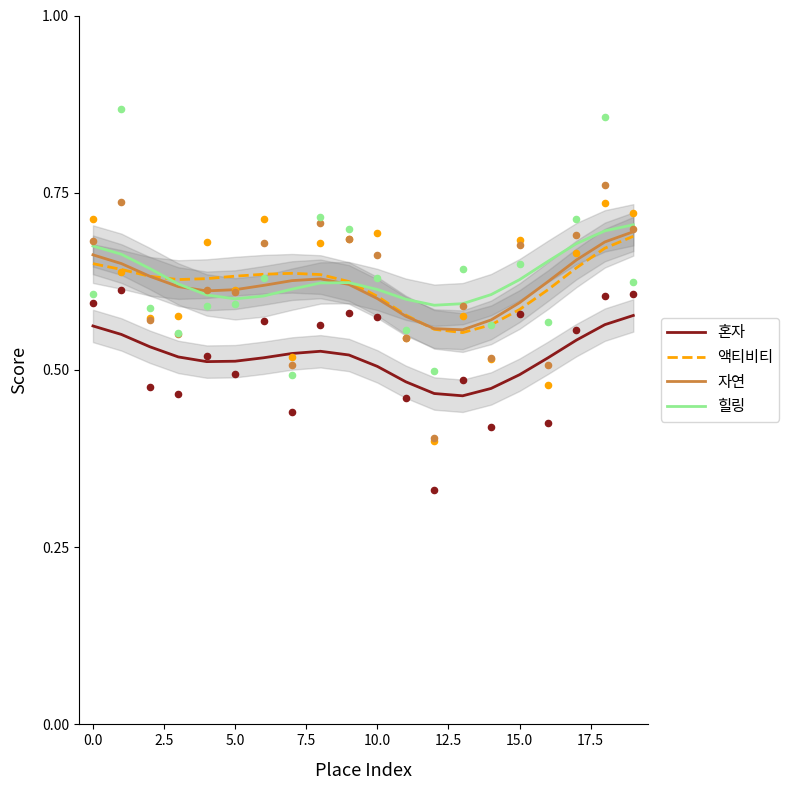

Which series contains the lowest Y value?

혼자